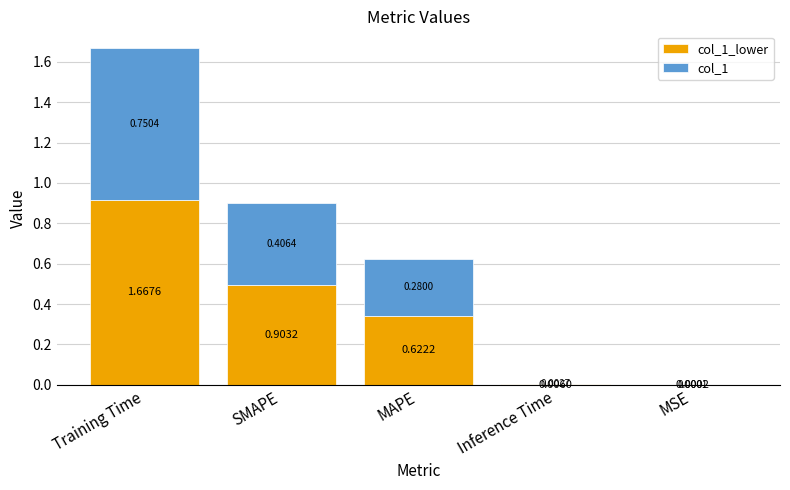

At which category is the sum across all series the highest?

Training Time